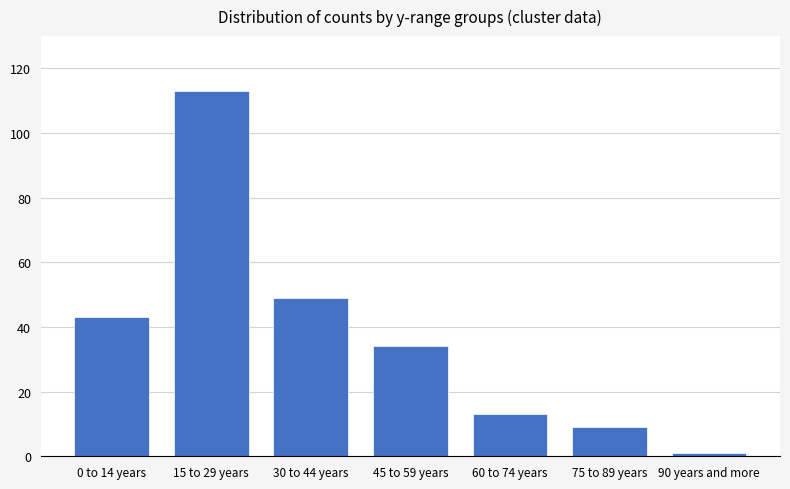

What is the change in value from 15 to 29 years to 30 to 44 years?

-64